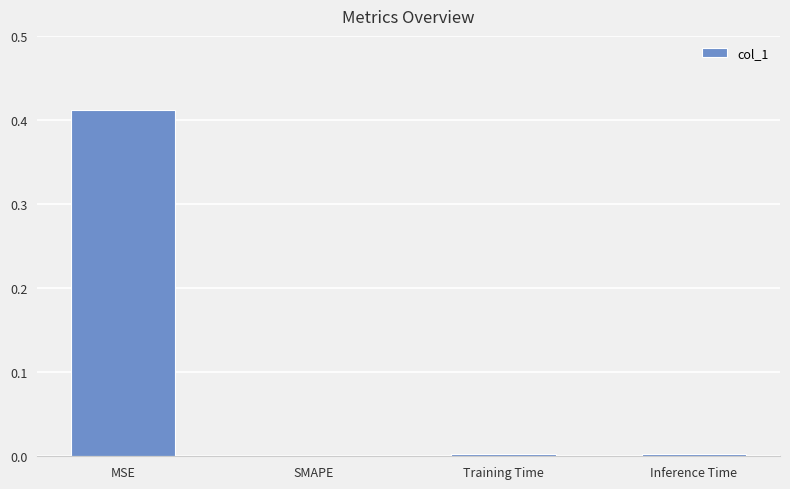

The value at SMAPE is 0.0. True or false?

True